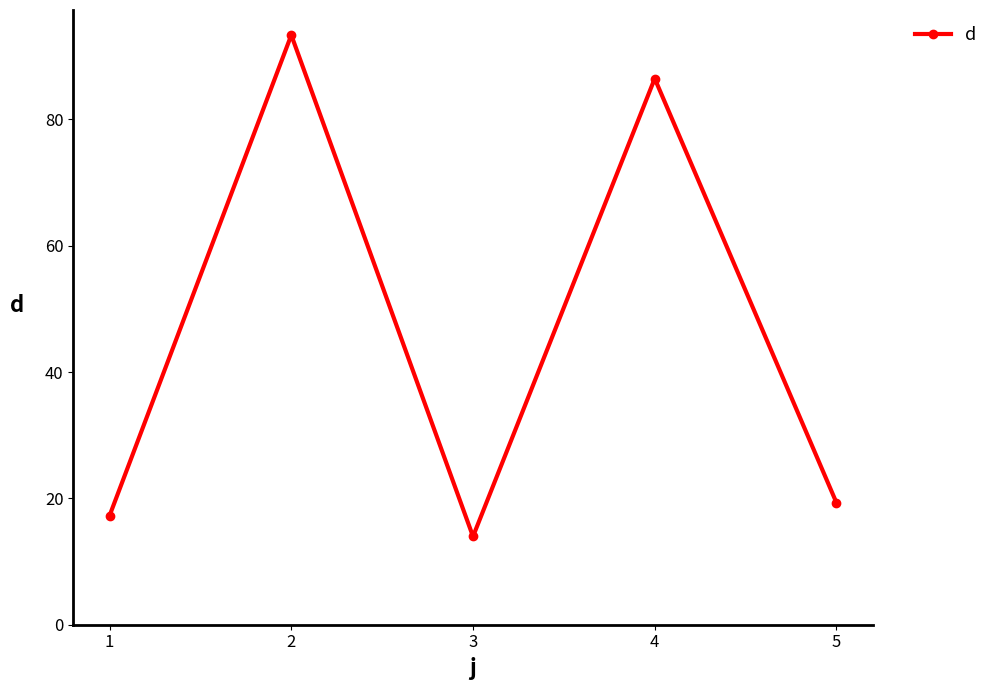

What is the sum of all values?

230.4